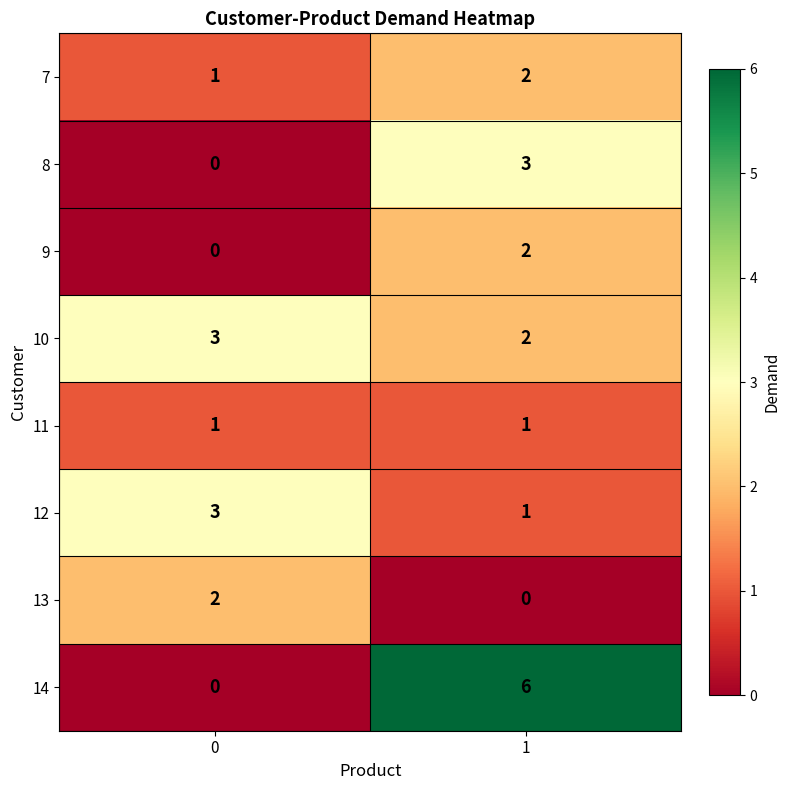

What is the average value of the 14 series?

3